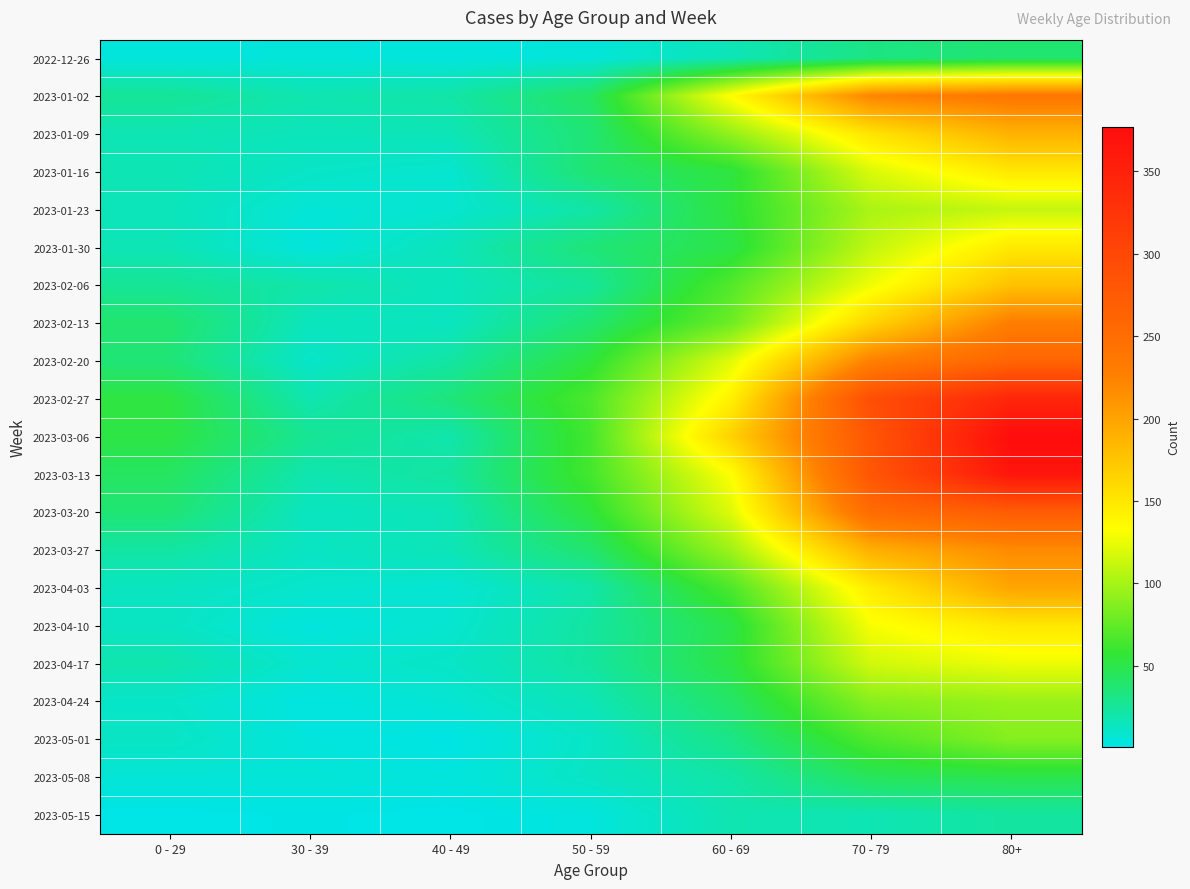

Which label corresponds to the smallest value in the chart?

0 - 29